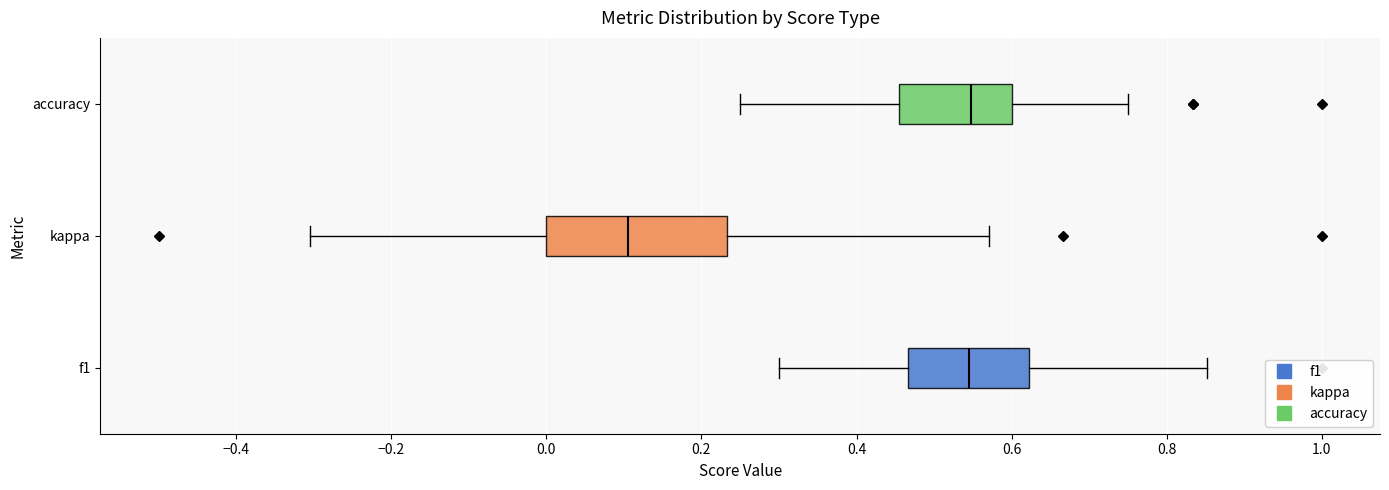

Where does the right whisker of the box for f1 end on the x-axis? The values are not printed on the chart, so give them approximately, as read against the axis.

0.86